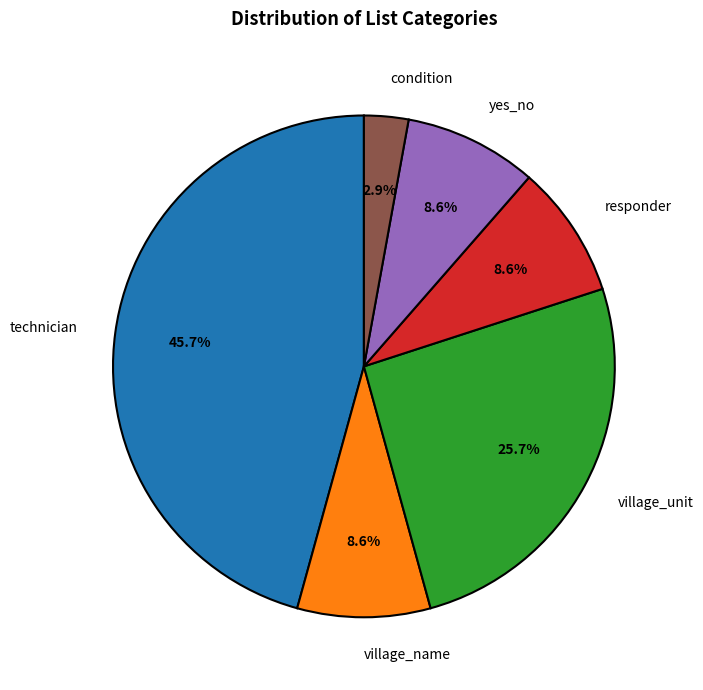

To the nearest percent, what is the difference between the largest and smallest slice percentages?

43%